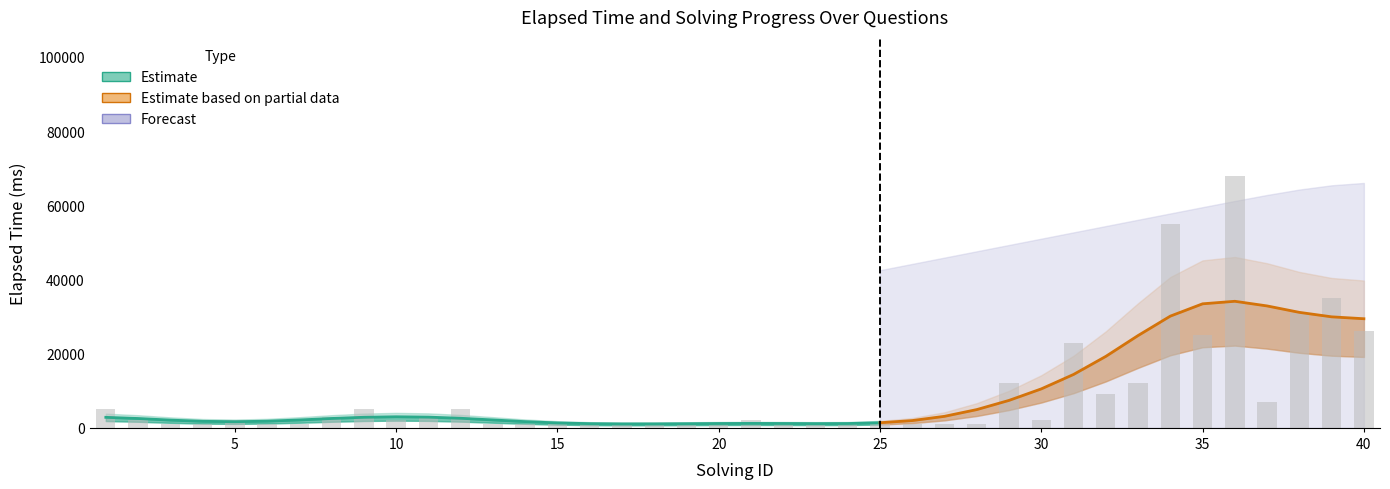

What is the average value?

8825